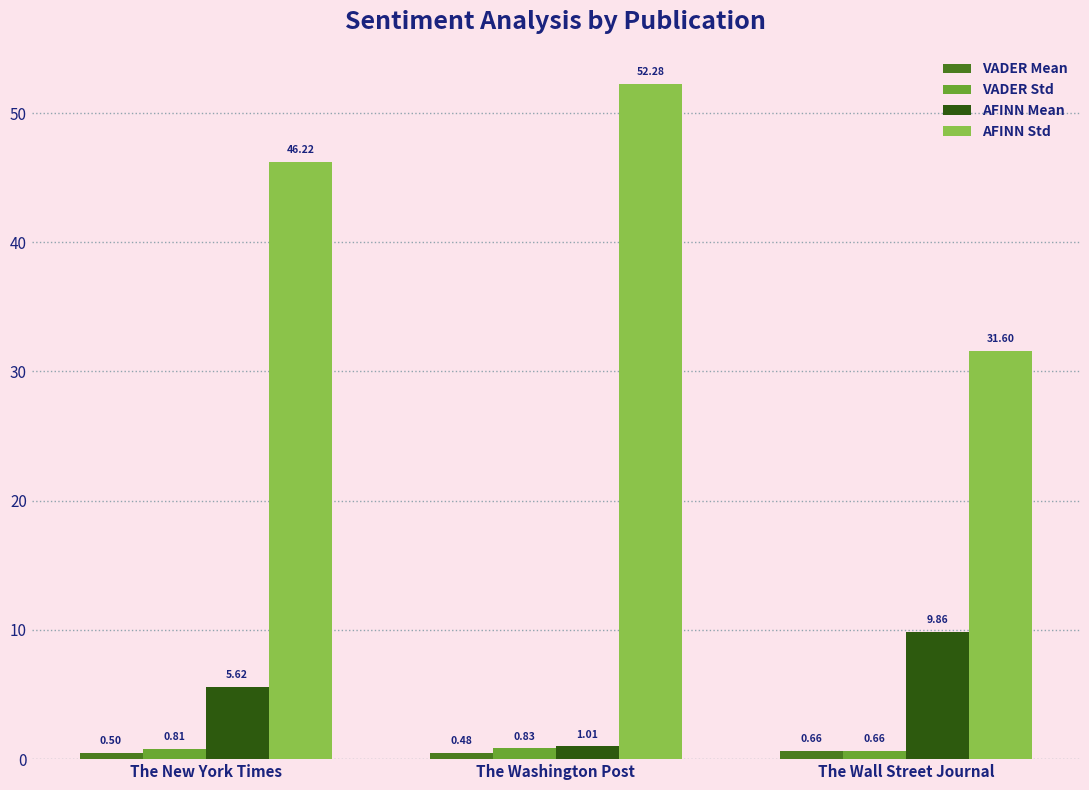

What is the difference between the second highest and minimum values in the AFINN Std series?

14.6